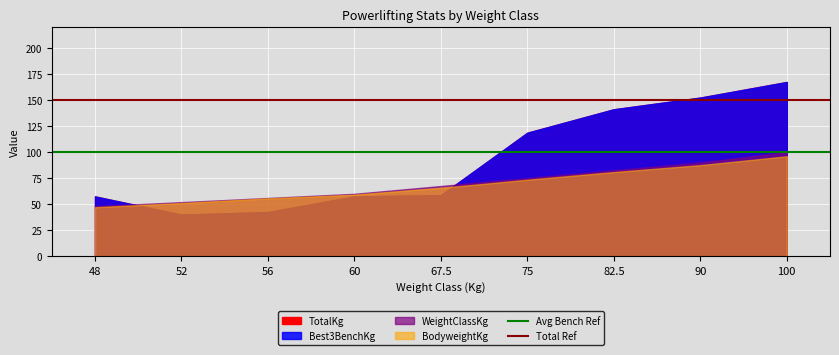

Between 52 and 48, which is larger?

52